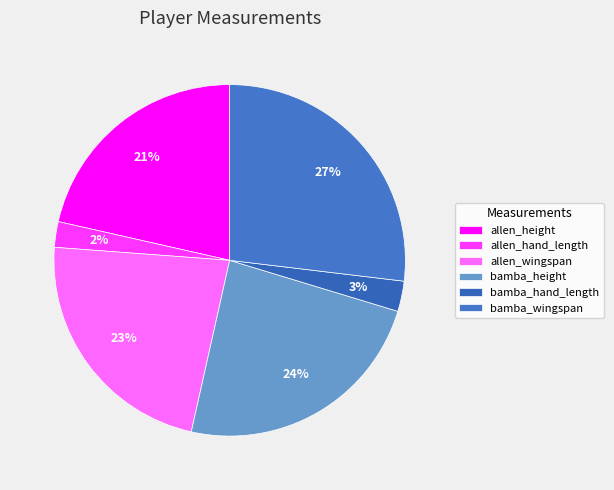

How many segments does this pie chart have?

6